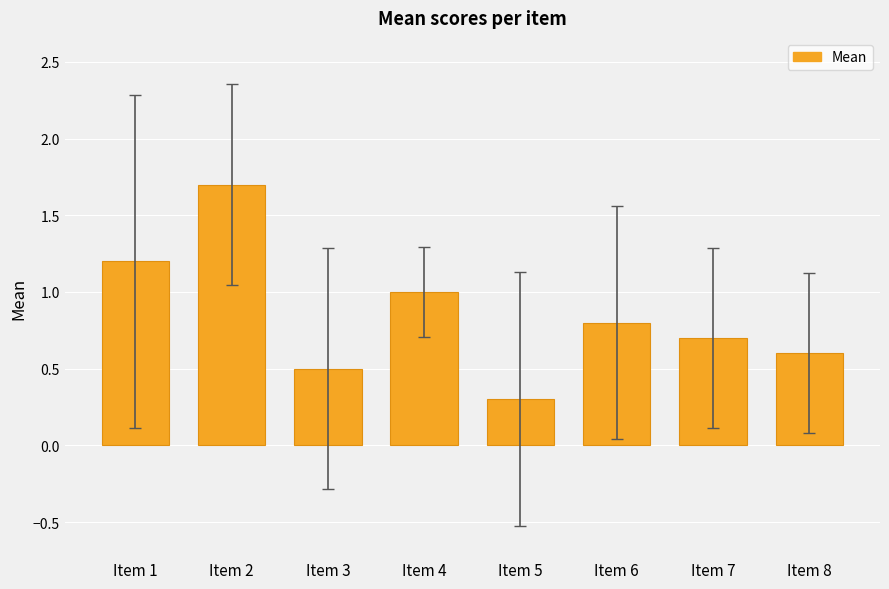

Which has a higher value, Item 2 or Item 1?

Item 2